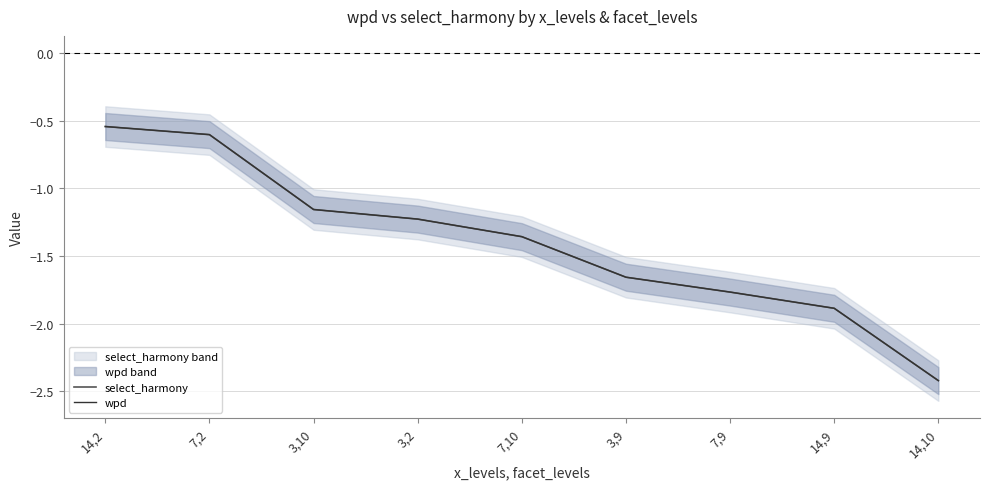

Is the value of select_harmony at 3,2 greater than the value of wpd at 7,10?

Yes